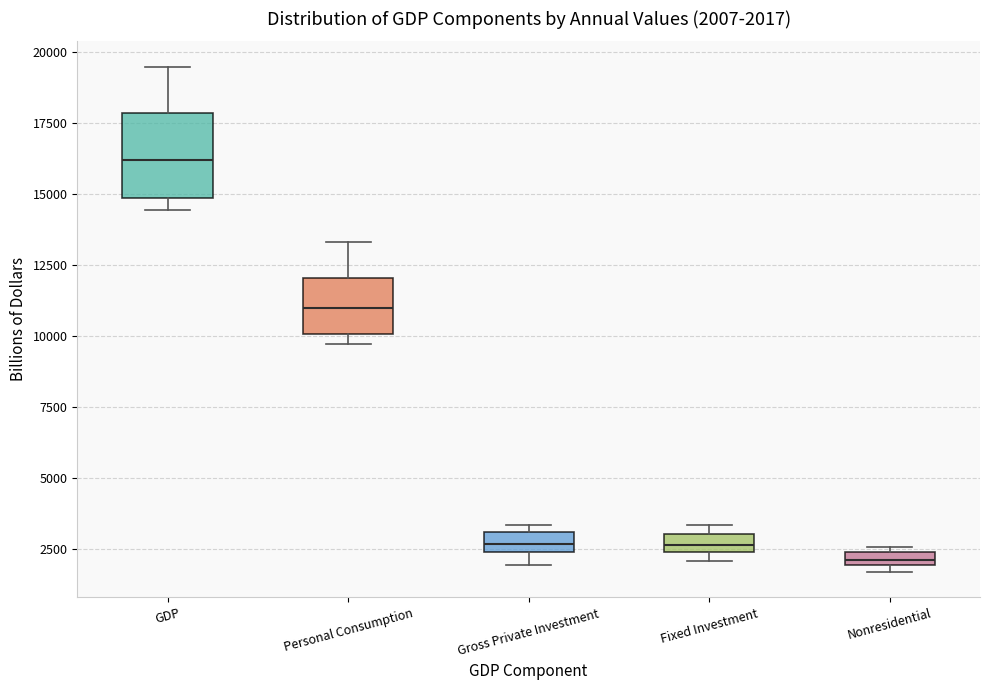

Which box is the tallest, from its lower edge to its upper edge?

GDP